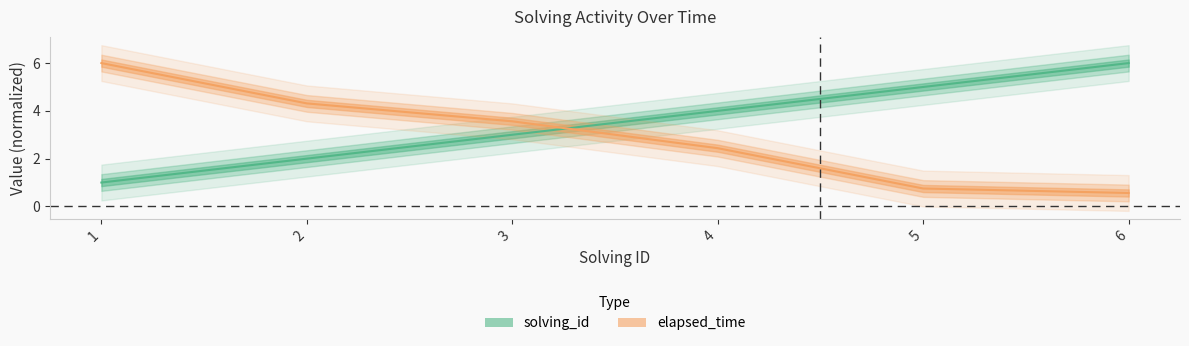

Which series has the widest spread of values?

elapsed_time